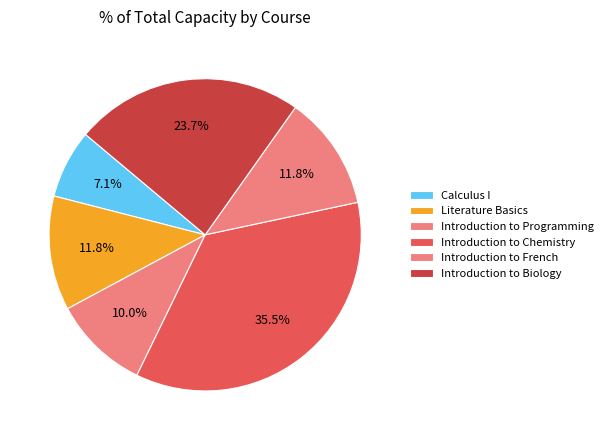

Approximately how many times larger is the value at Introduction to Biology compared to Introduction to Chemistry?

0.7